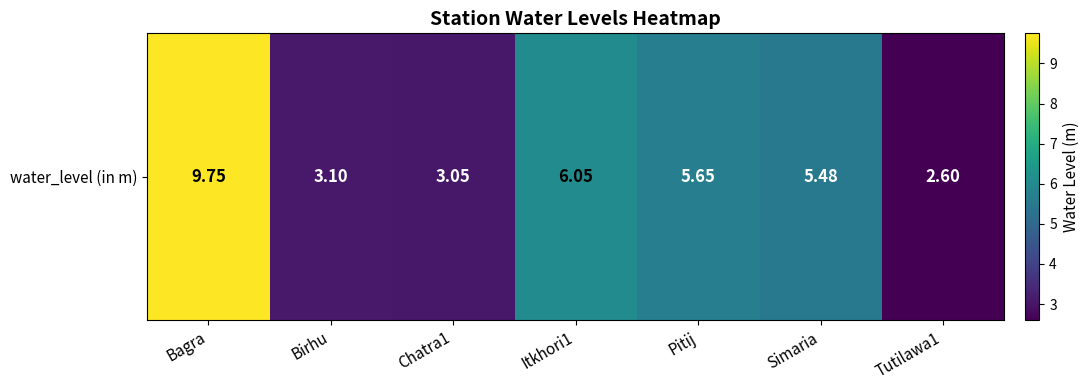

Where is the data nearest to the value 6?

Itkhori1